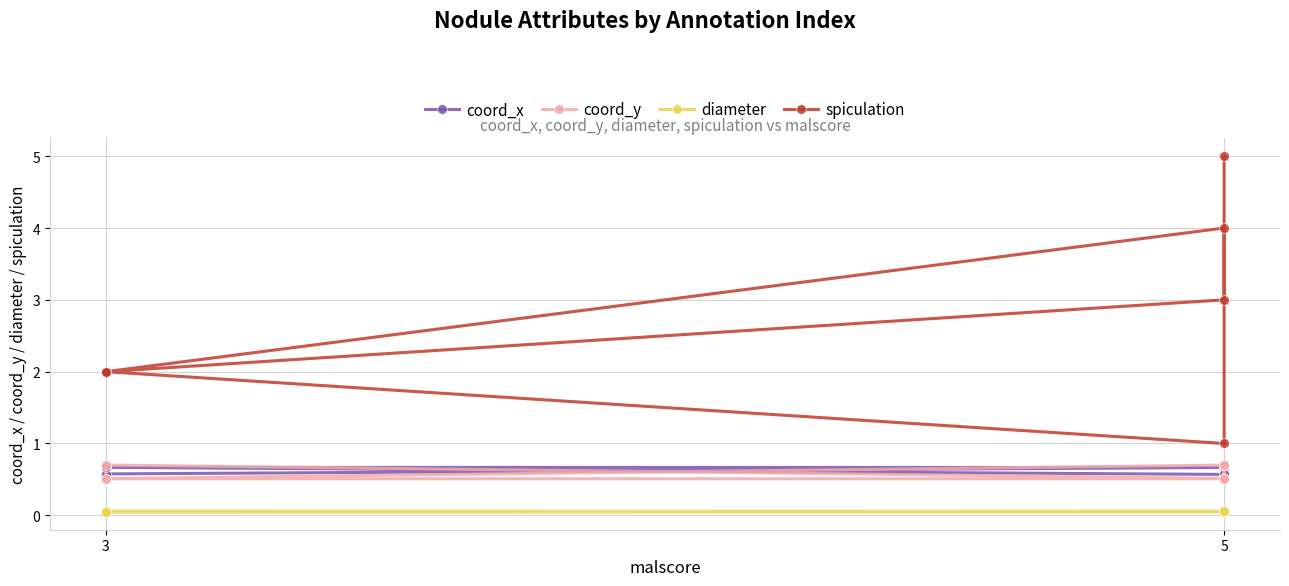

Which series has the largest total across all categories?

spiculation